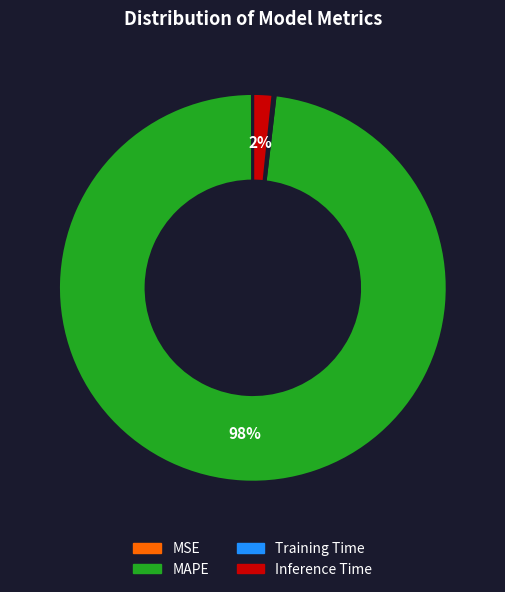

To the nearest percent, what is the average slice percentage?

25%